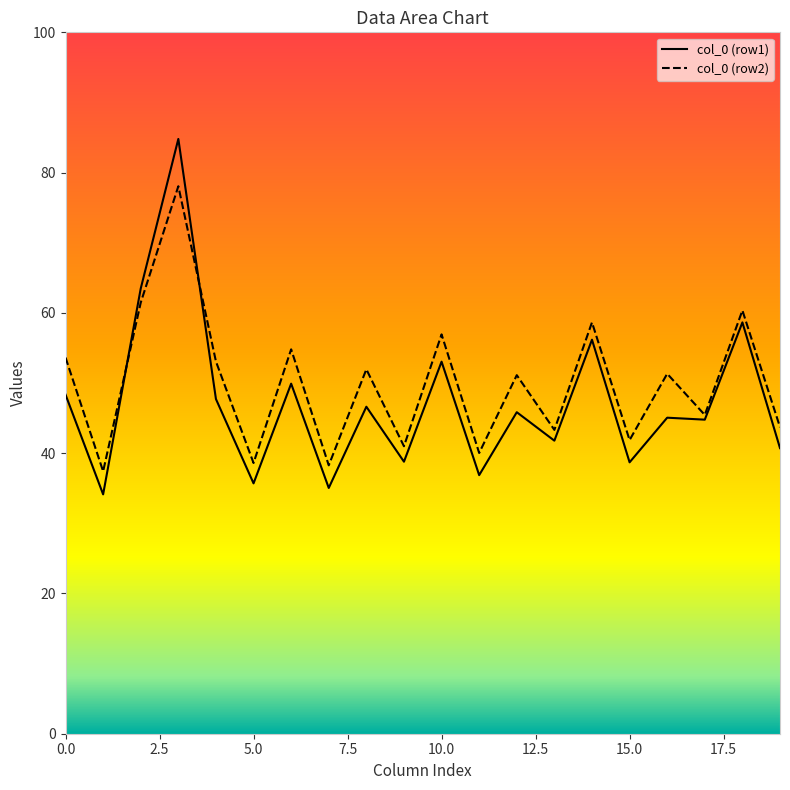

List the series in order of their peak value, lowest first.

col_0 (row2), col_0 (row1)